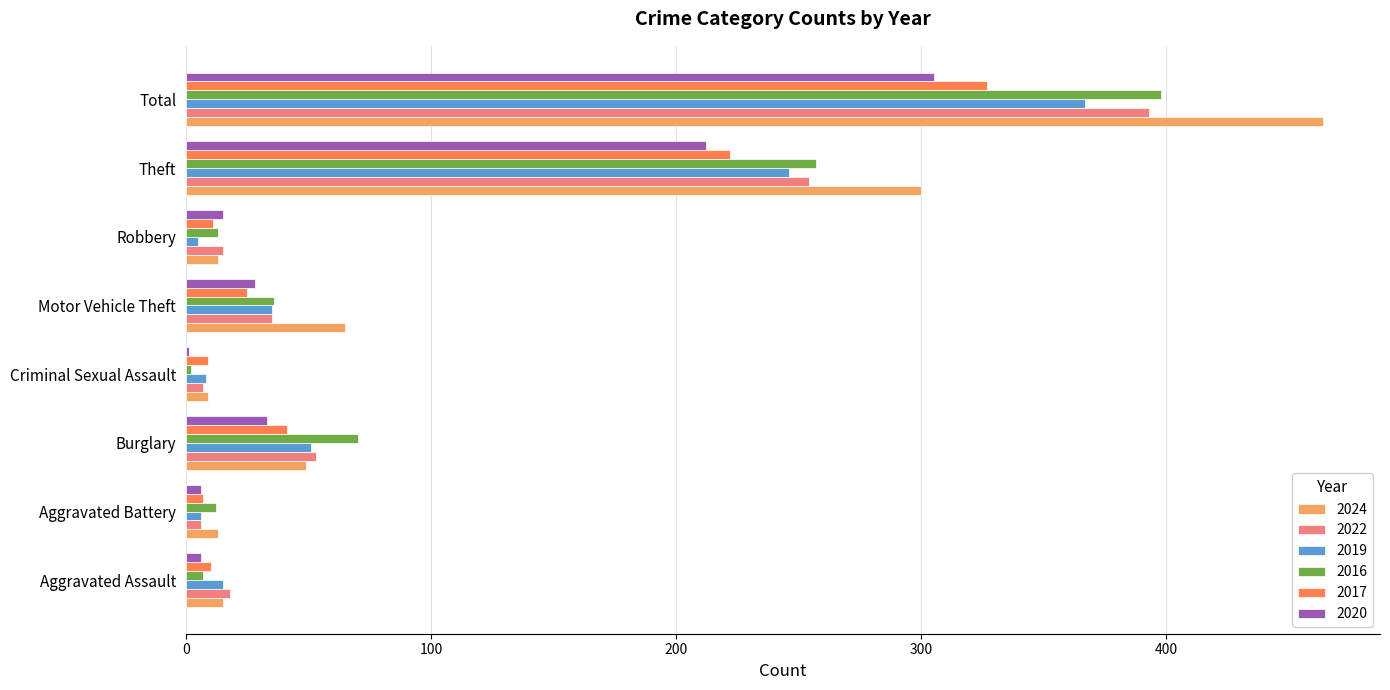

Between Burglary and Total, which series saw the biggest shift?

2024